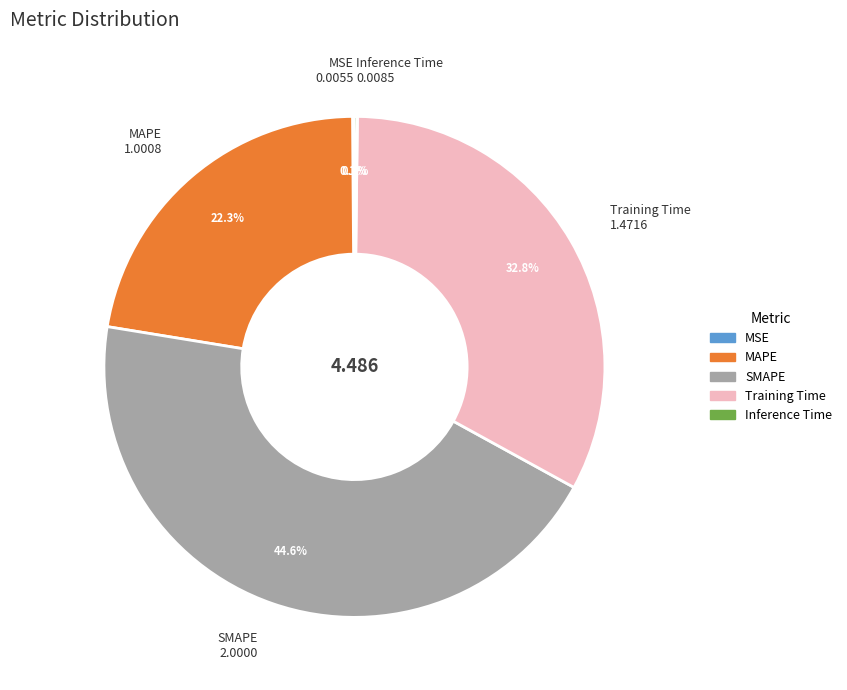

Which slice is the largest?

SMAPE